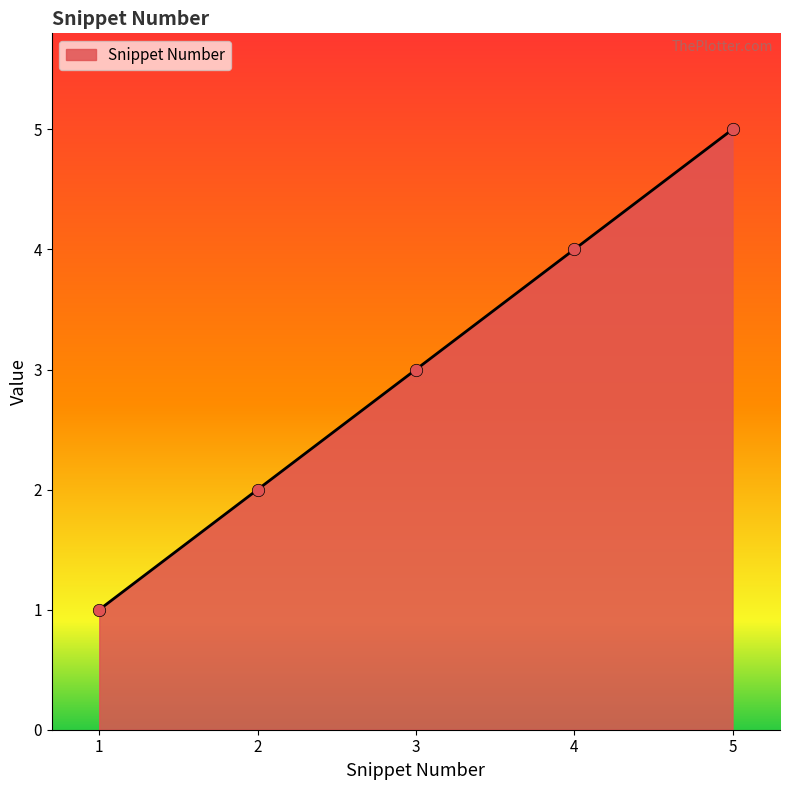

What is the change in value from 3 to 5?

+2